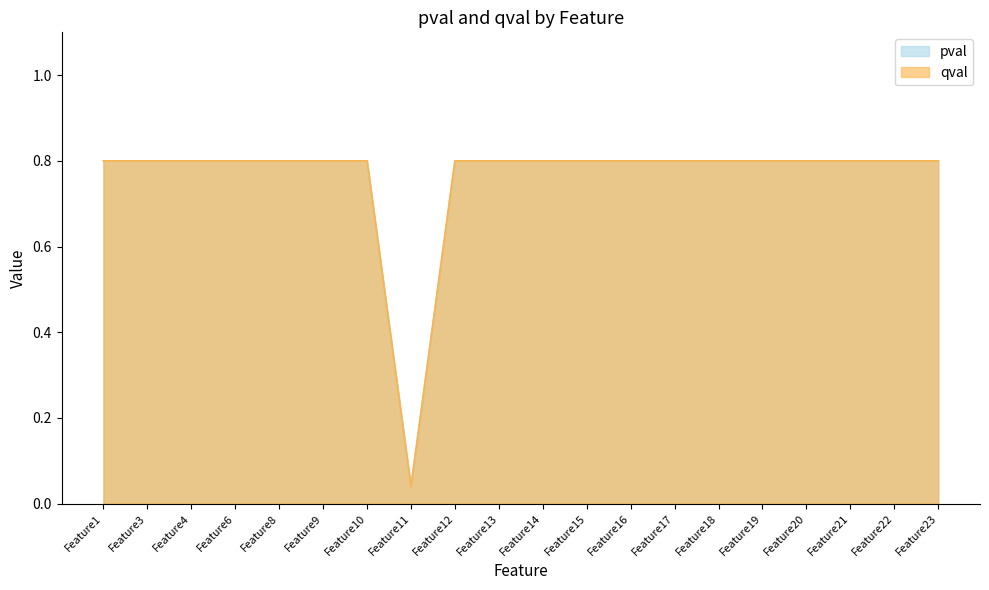

Reading right to left, list all the values displayed in this chart.

pval: Feature23=0.8	Feature22=0.8	Feature21=0.8	Feature20=0.8	Feature19=0.8	Feature18=0.8	Feature17=0.8	Feature16=0.8	Feature15=0.8	Feature14=0.8	Feature13=0.8	Feature12=0.8	Feature11=0.0	Feature10=0.8	Feature9=0.8	Feature8=0.8	Feature6=0.8	Feature4=0.8	Feature3=0.8	Feature1=0.8
qval: Feature23=0.8	Feature22=0.8	Feature21=0.8	Feature20=0.8	Feature19=0.8	Feature18=0.8	Feature17=0.8	Feature16=0.8	Feature15=0.8	Feature14=0.8	Feature13=0.8	Feature12=0.8	Feature11=0.0	Feature10=0.8	Feature9=0.8	Feature8=0.8	Feature6=0.8	Feature4=0.8	Feature3=0.8	Feature1=0.8